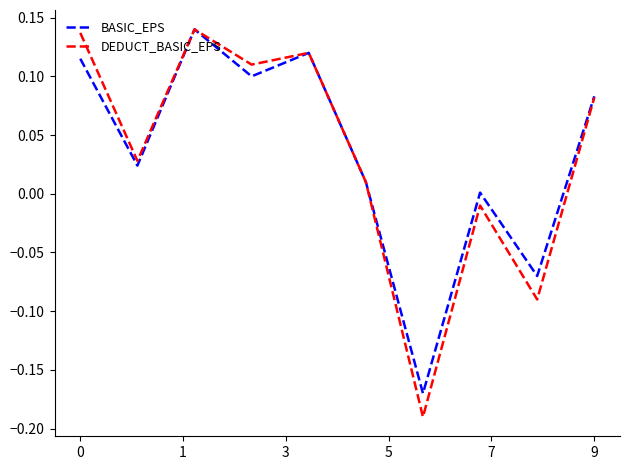

Which series has the largest range (max minus min)?

DEDUCT_BASIC_EPS